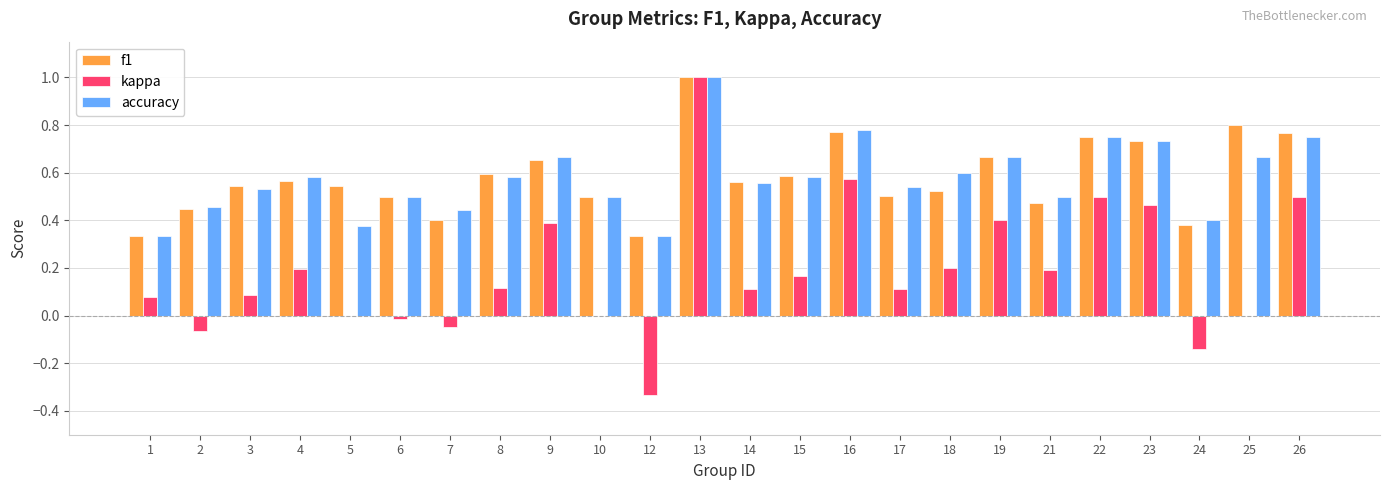

What is the sum of all f1 values?

13.9